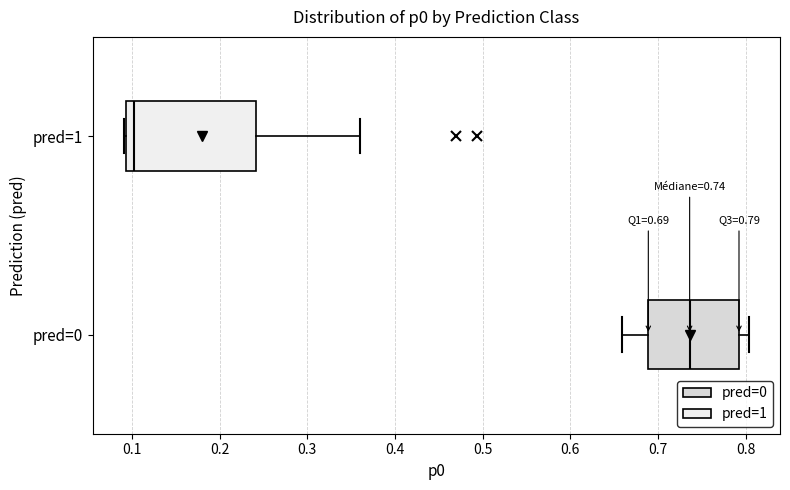

Comparing the boxes themselves (not the whiskers), which one is the widest?

pred=1